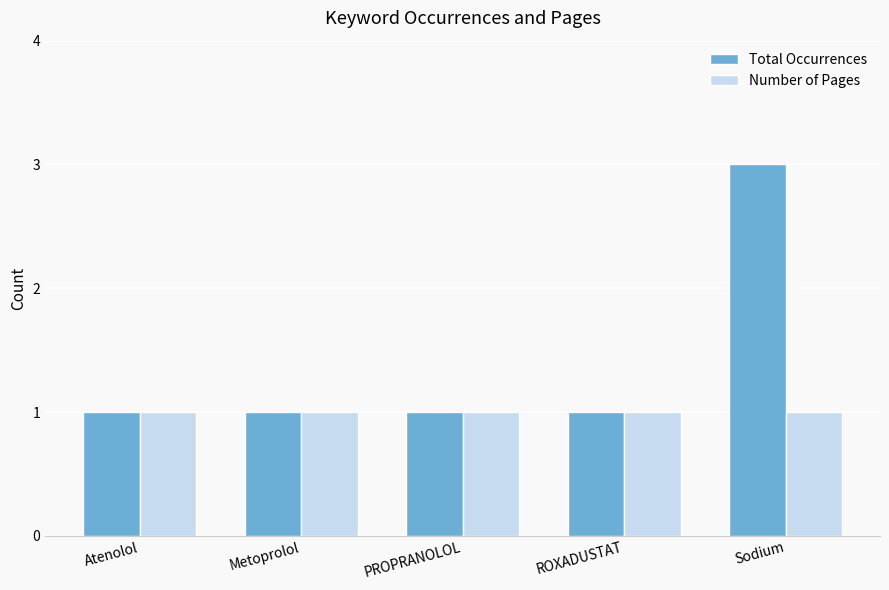

What is the spread (max minus min) of values at Sodium?

2